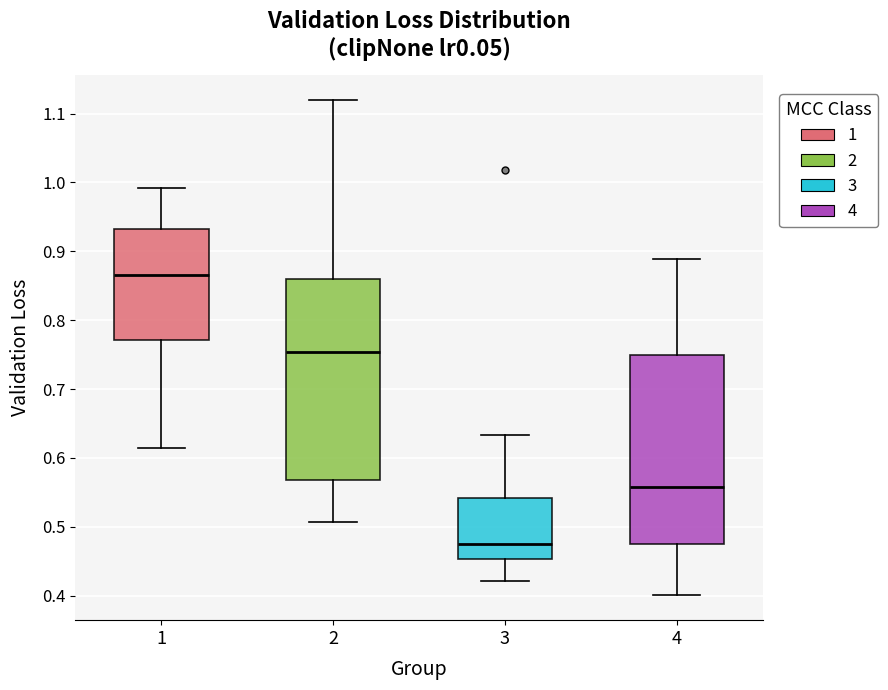

Reading left to right, transcribe this box plot: for each box, give where its median line is, the range the box spans, and where its two whiskers end, as read against the y-axis. The values are not printed on the chart, so give them approximately, as read against the axis.

1: median 0.87, box 0.77 to 0.93, whiskers 0.61 to 0.99
2: median 0.75, box 0.57 to 0.86, whiskers 0.51 to 1.12
3: median 0.47, box 0.45 to 0.54, whiskers 0.42 to 0.63
4: median 0.56, box 0.48 to 0.75, whiskers 0.40 to 0.89